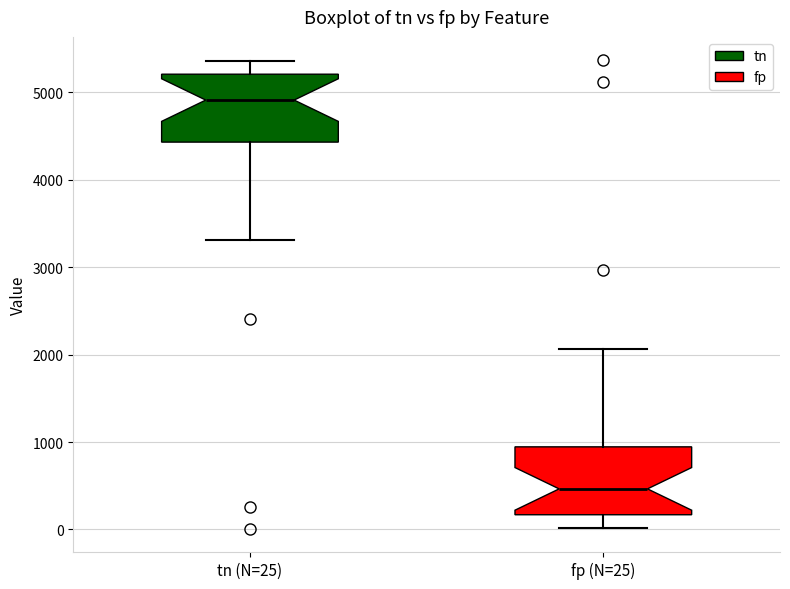

Reading left to right, read every box against the y-axis: the position of its median line, the range the box covers, and the ends of its whiskers. The values are not printed on the chart, so give them approximately, as read against the axis.

tn (N=25): median 4900, box 4400 to 5200, whiskers 3300 to 5400
fp (N=25): median 500, box 200 to 900, whiskers 0 to 2100